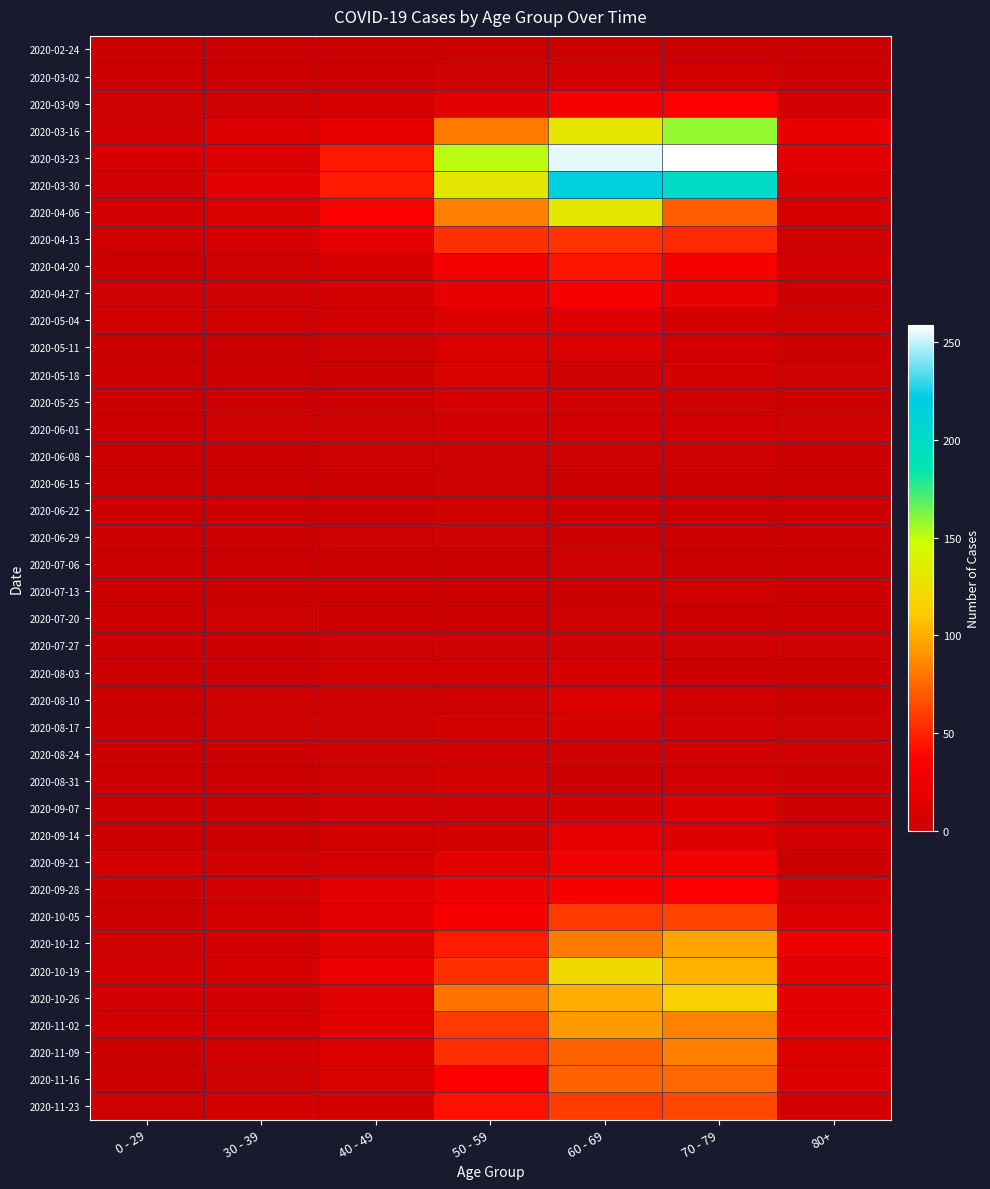

What is the difference between the highest and lowest values at 70 - 79?

259